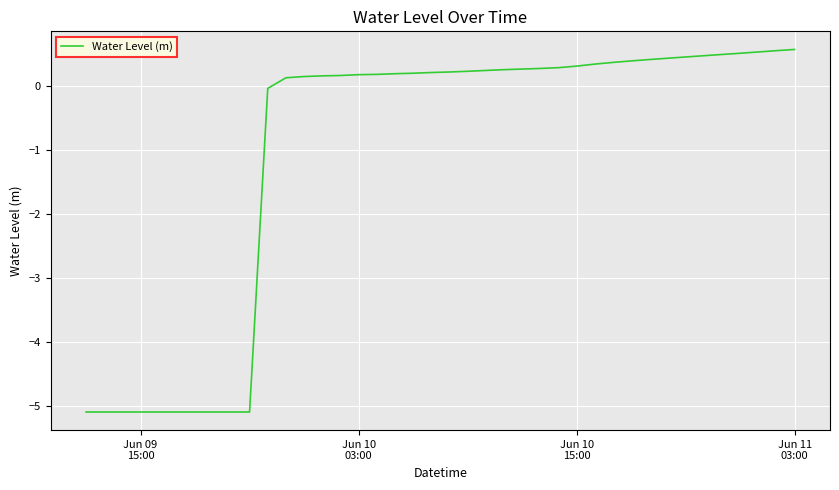

What is the minimum value shown in the chart?

-5.1